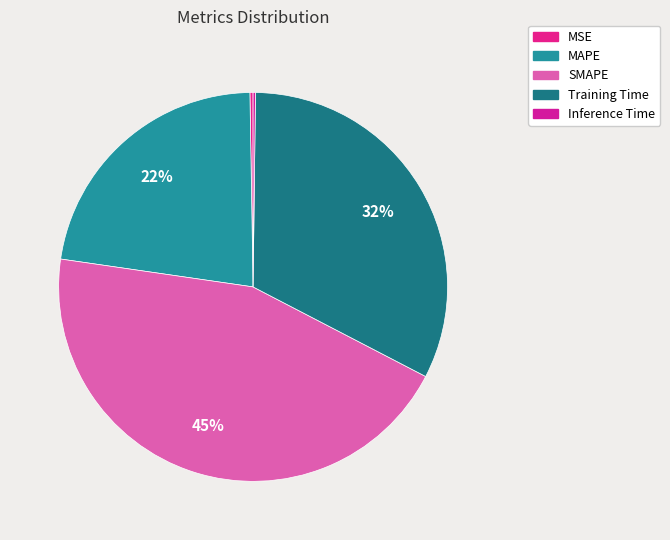

The Training Time slice represents 32% of the pie. True or false?

True